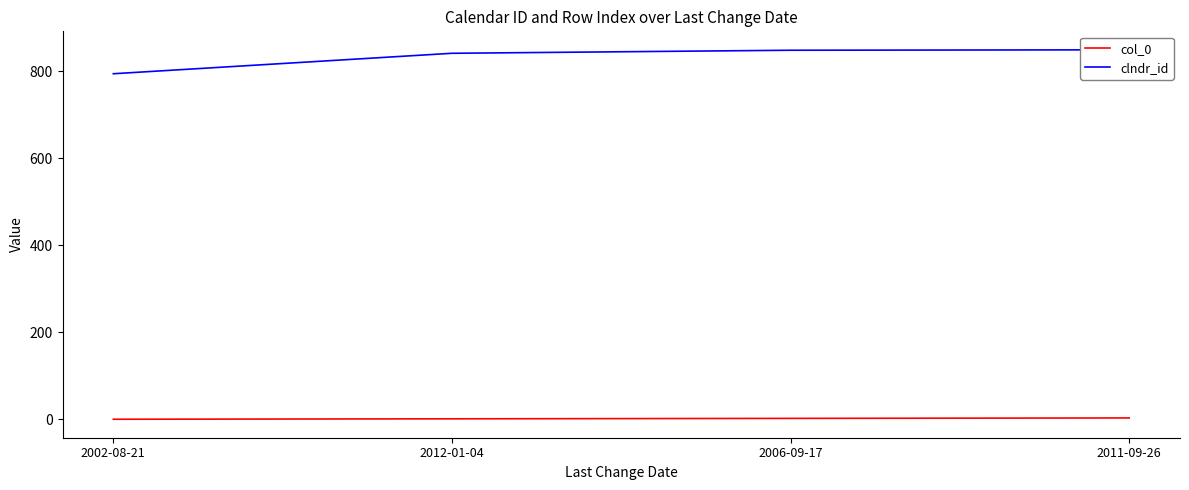

What are all the series names shown in the legend?

col_0, clndr_id